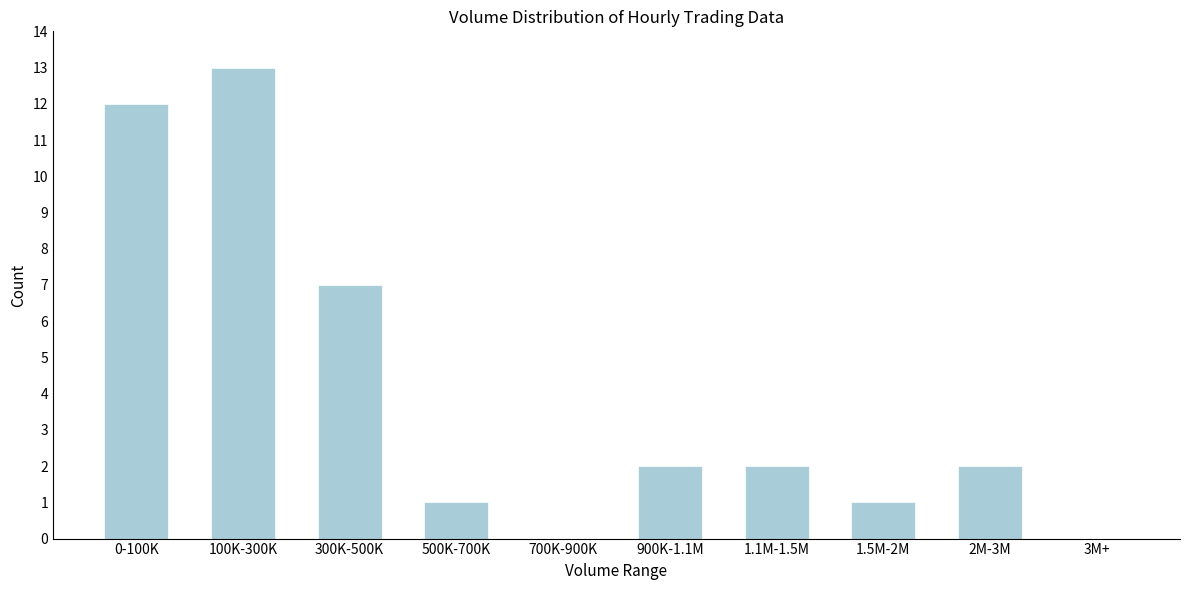

Reading left to right, transcribe all the data shown in this chart.

0-100K=12	100K-300K=13	300K-500K=7	500K-700K=1	700K-900K=0	900K-1.1M=2	1.1M-1.5M=2	1.5M-2M=1	2M-3M=2	3M+=0